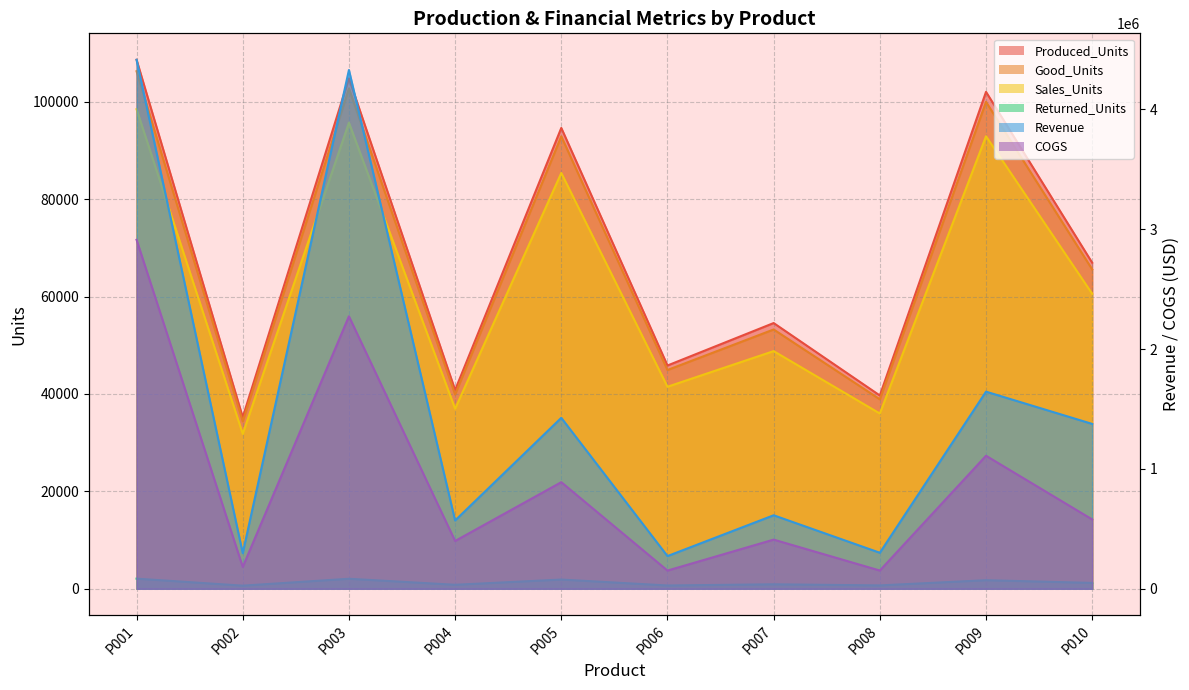

What is the difference between the maximum and minimum values in the Returned_Units series?

1439.0